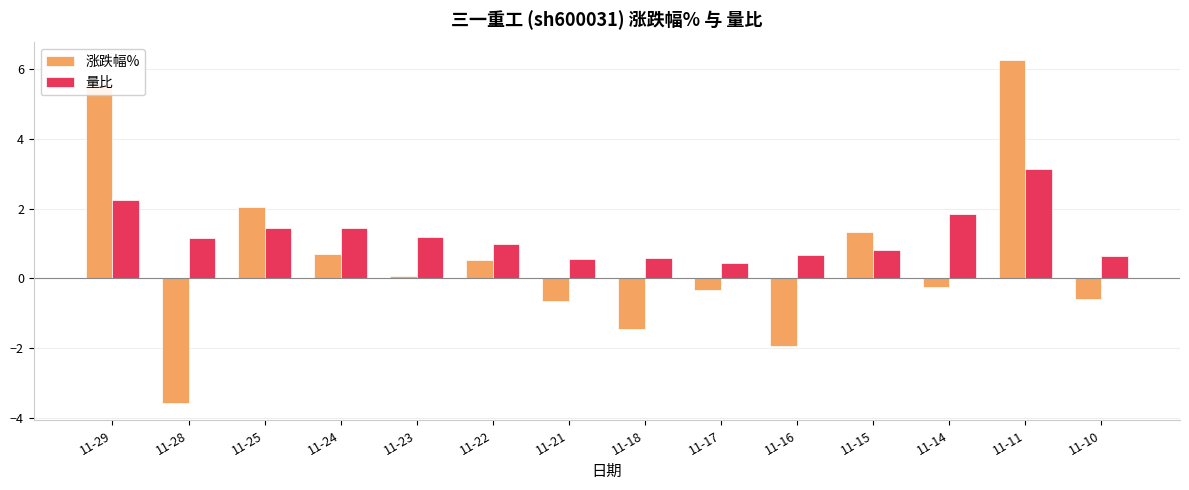

Are the bars horizontal?

No